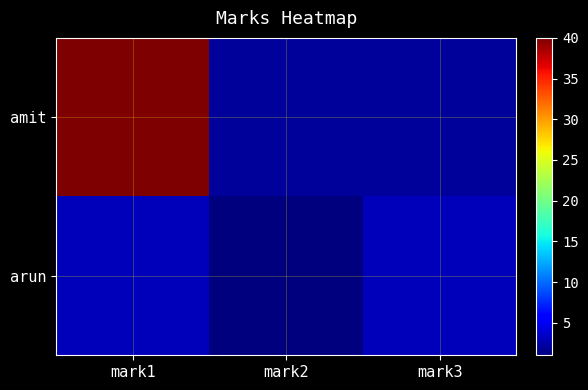

Reading left to right, list all the values displayed in this chart.

amit: mark1=40	mark2=2	mark3=2
arun: mark1=3	mark2=1	mark3=3